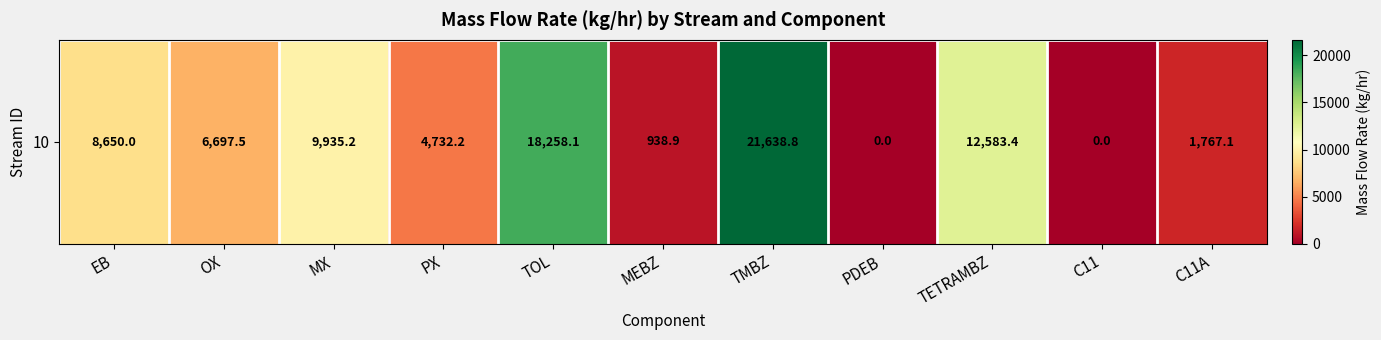

Is it true that the value at EB is 8650.0?

True